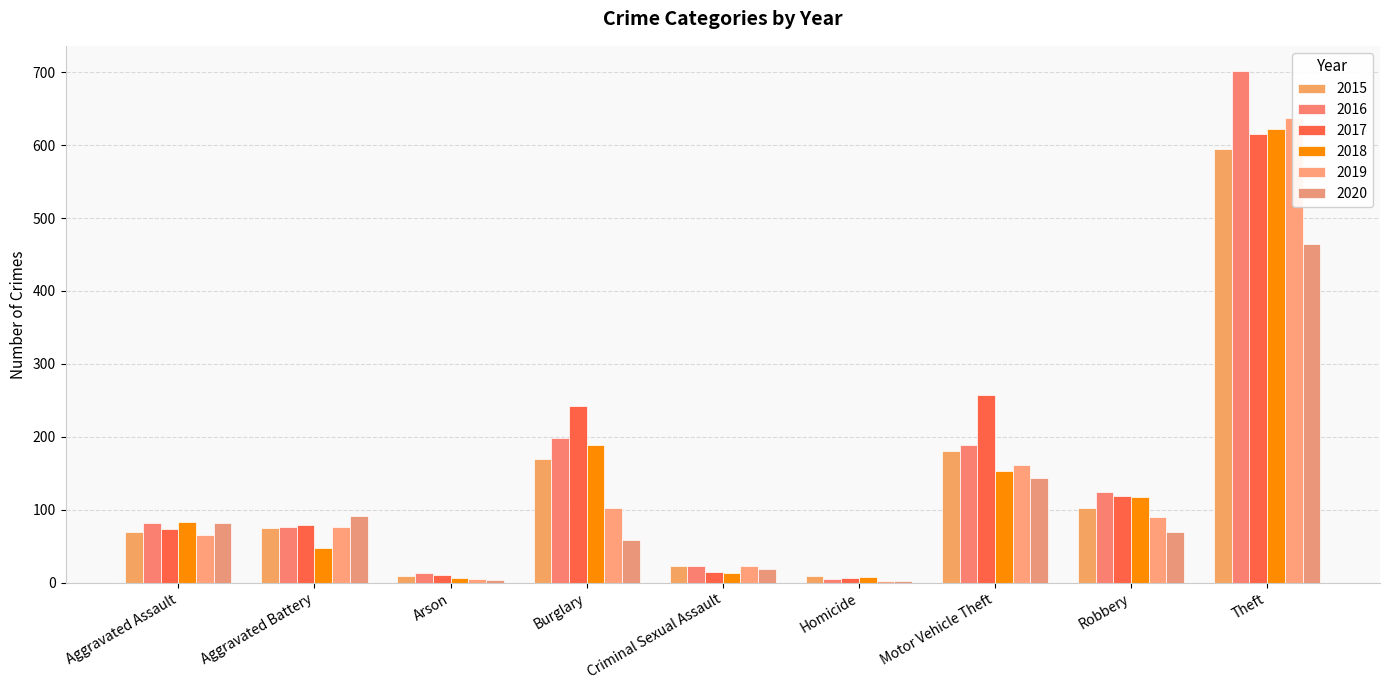

Which series has the largest total across all categories?

2017